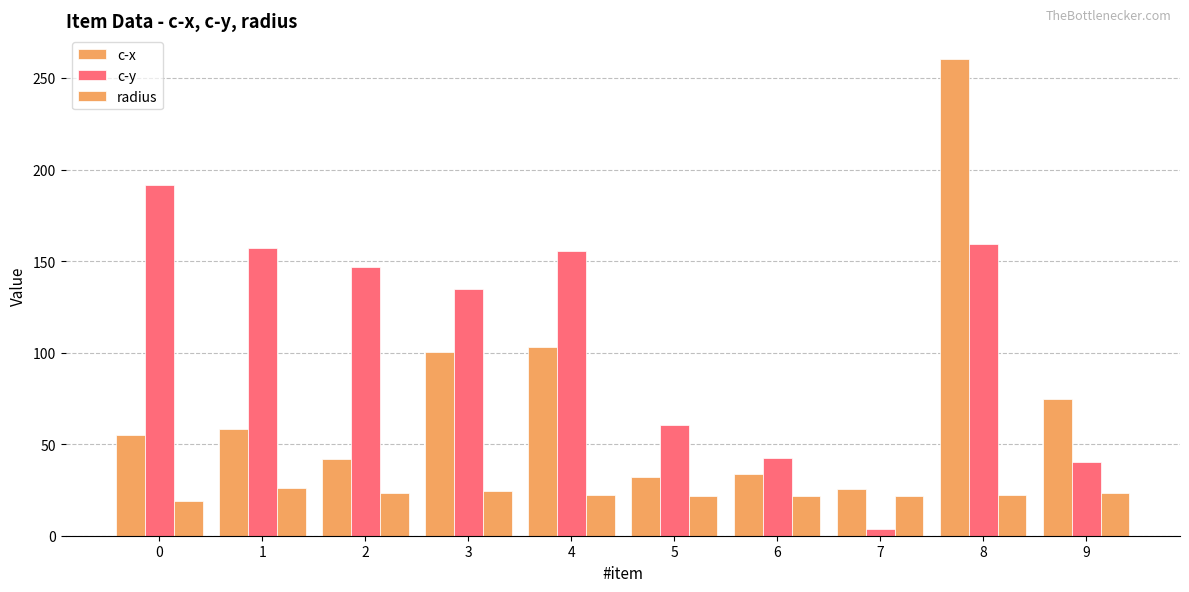

How many groups of bars are there?

10